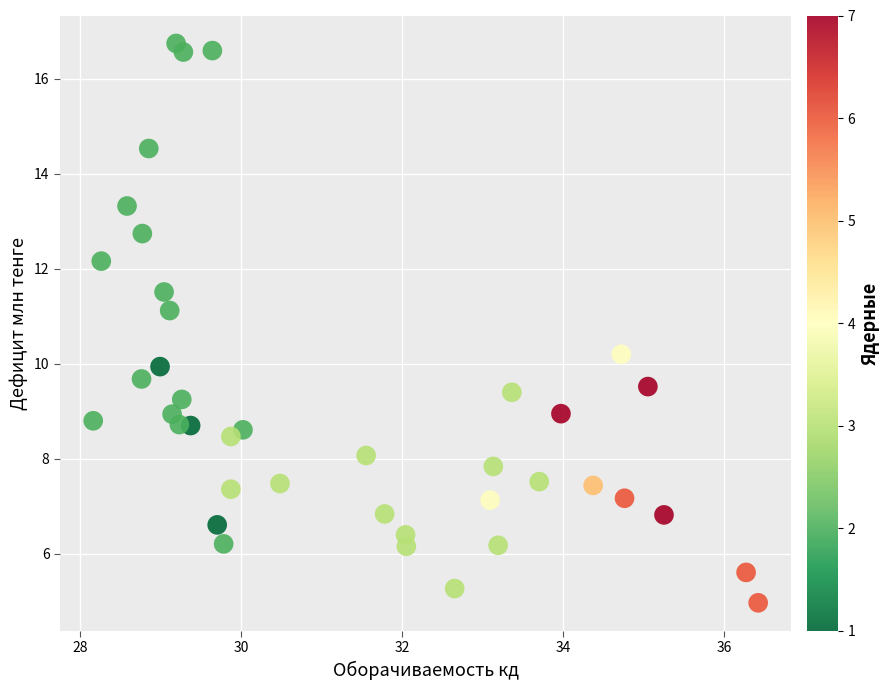

What is the range of Y values (max minus min)?

11.8